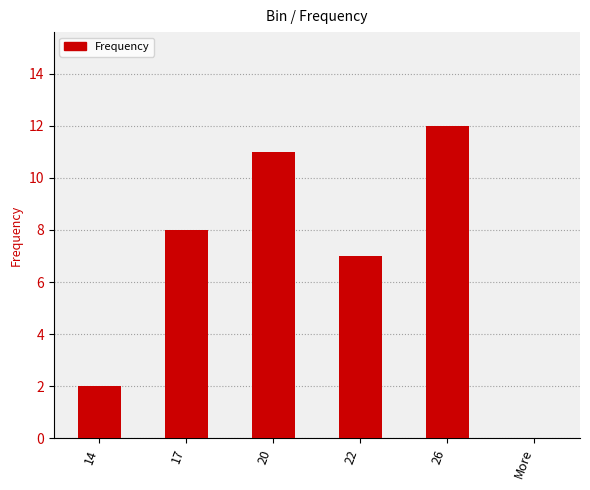

What is the ratio of the value at 26 to the value at 20?

1.1